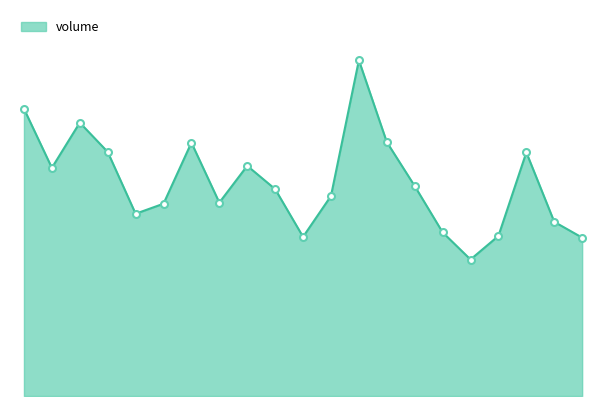

What is the value of the 10th point from the left?

27950.5